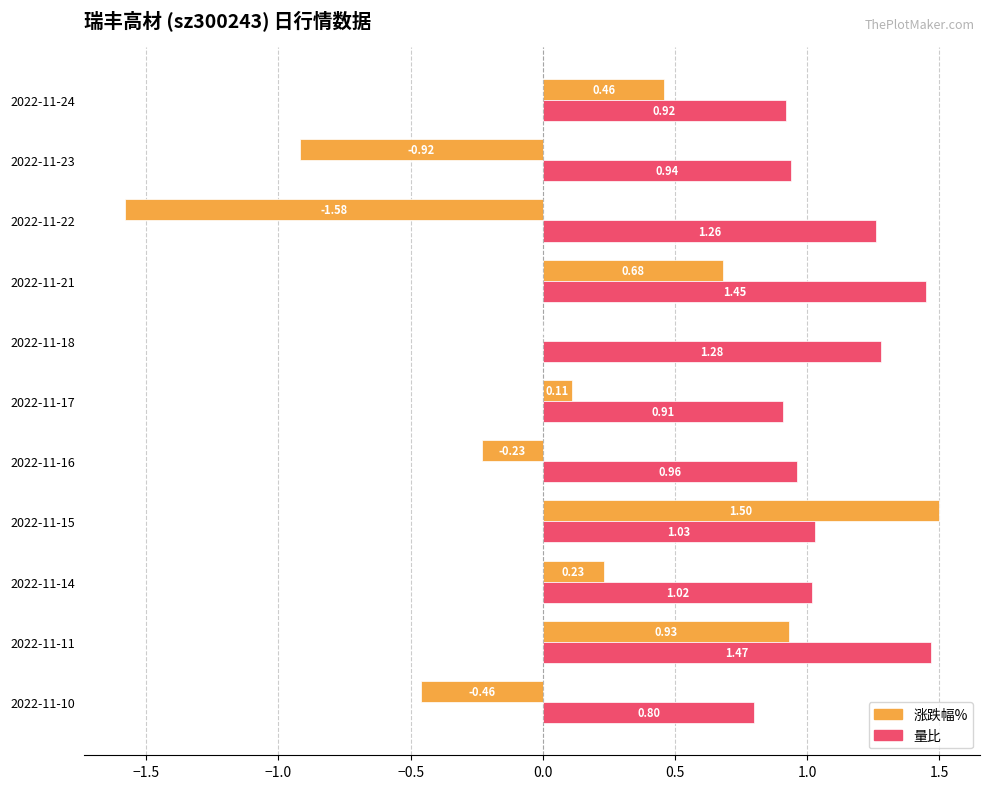

Between 2022-11-11 and 2022-11-10, which series saw the biggest shift?

涨跌幅%